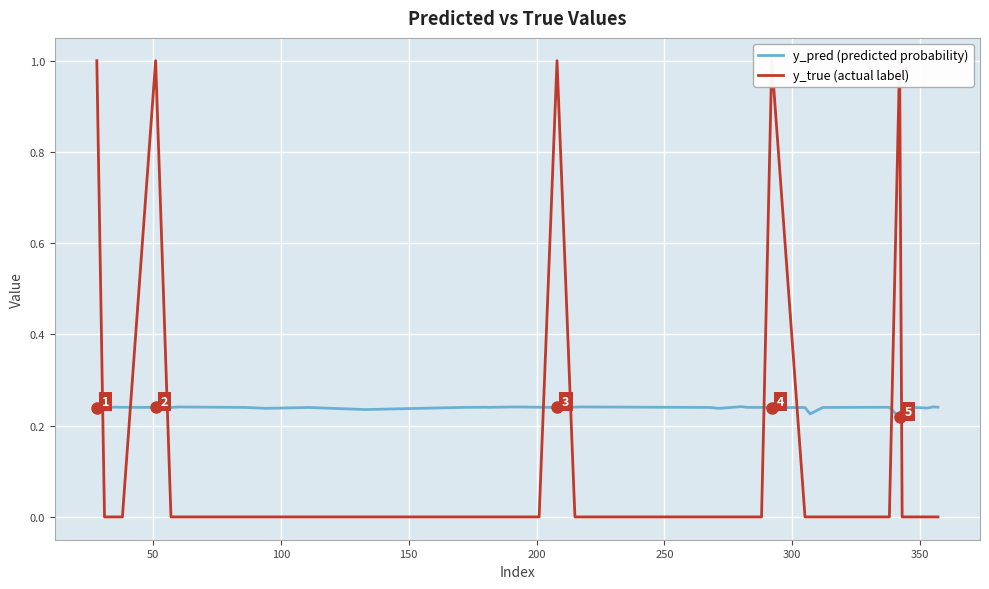

List the series in order of their peak value, highest first.

y_true (actual label), y_pred (predicted probability)